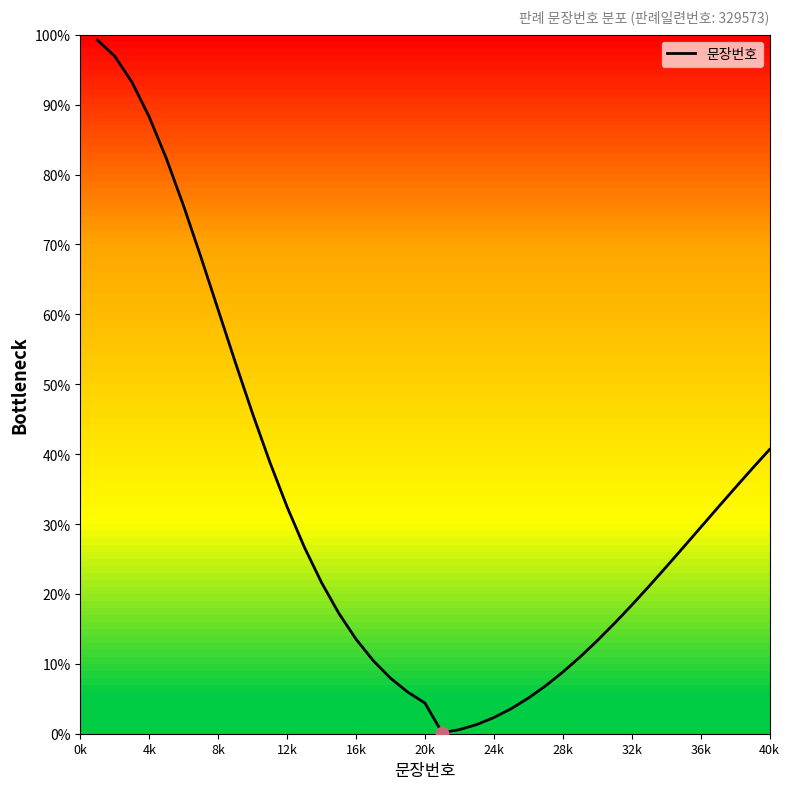

What is the greatest value displayed?

99.2